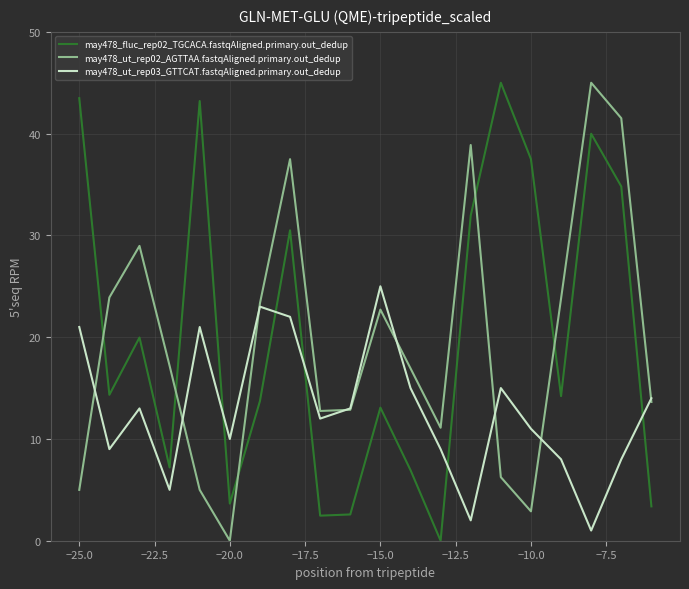

What is the maximum value shown in the chart?

45.0